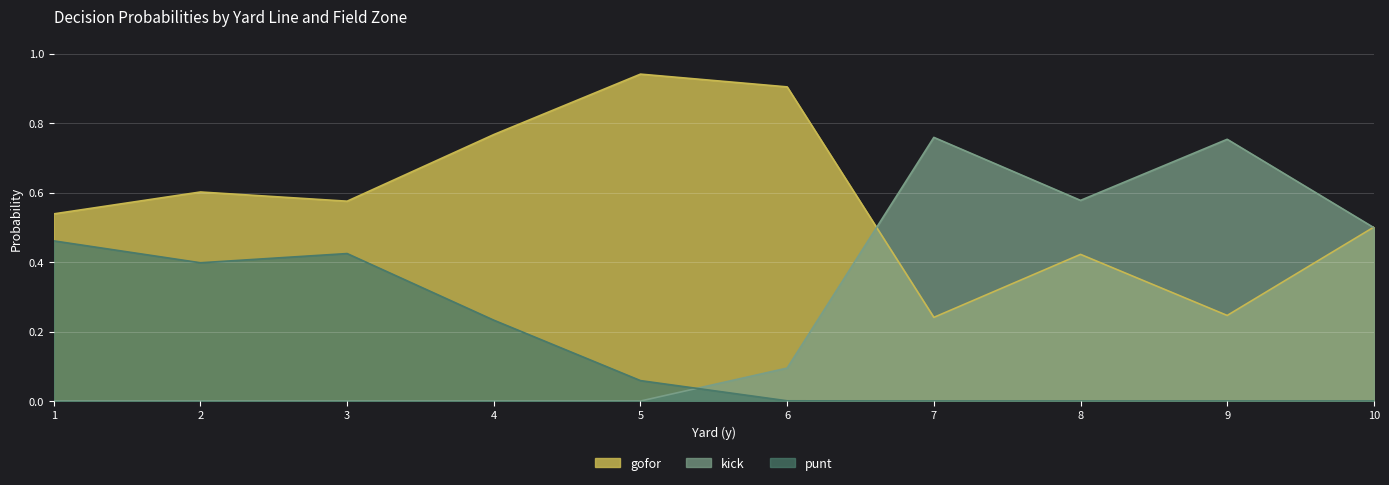

Which category has the highest value in the gofor series?

5